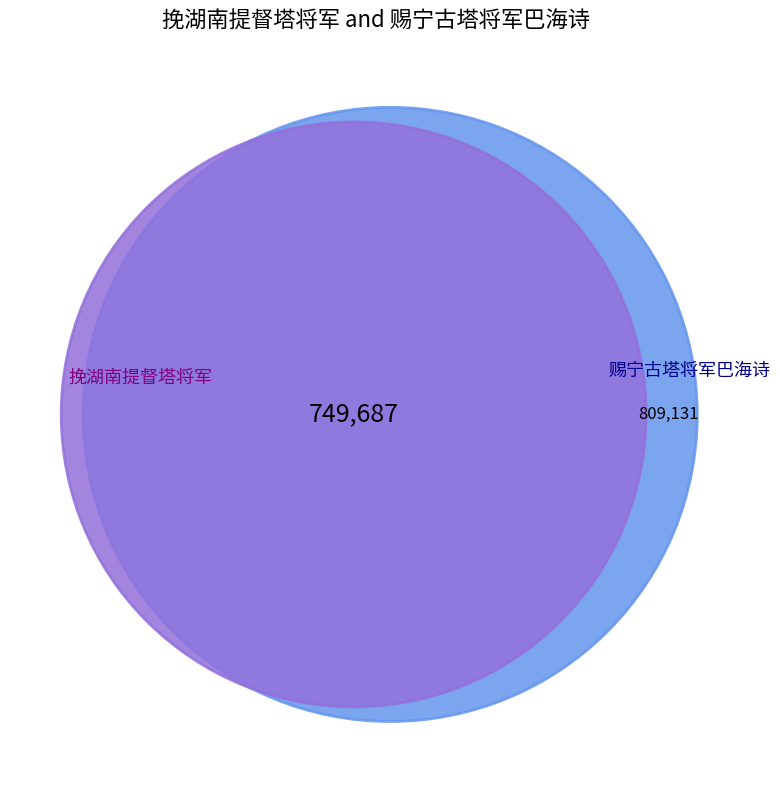

Rank the categories by value from highest to lowest.

赐宁古塔将军巴海诗, 挽湖南提督塔将军